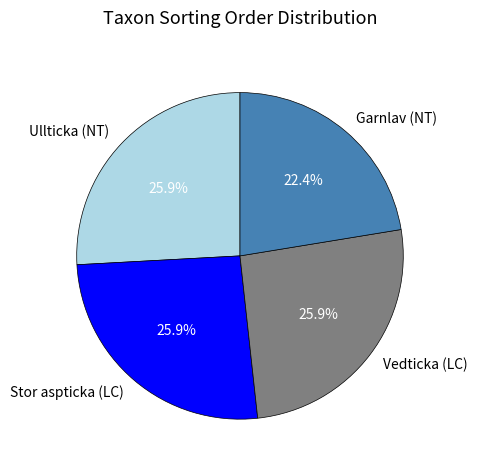

Between Garnlav (NT) and Stor aspticka (LC), which is larger?

Stor aspticka (LC)